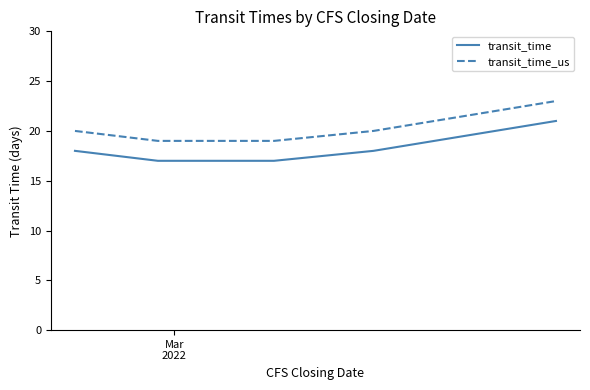

True or false: transit_time has more than 1 points higher than both neighbors.

False